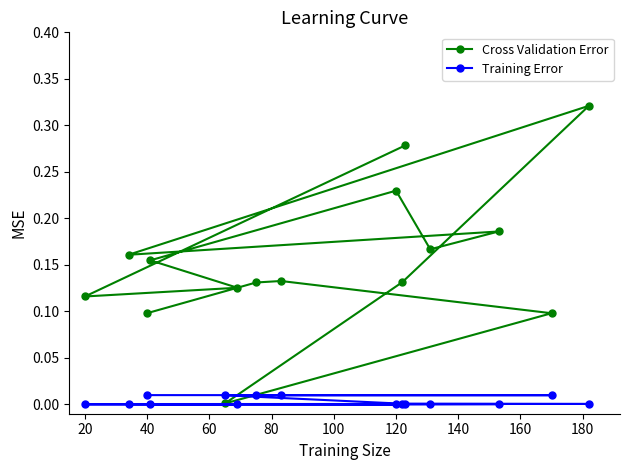

How many lines are shown in the chart?

2